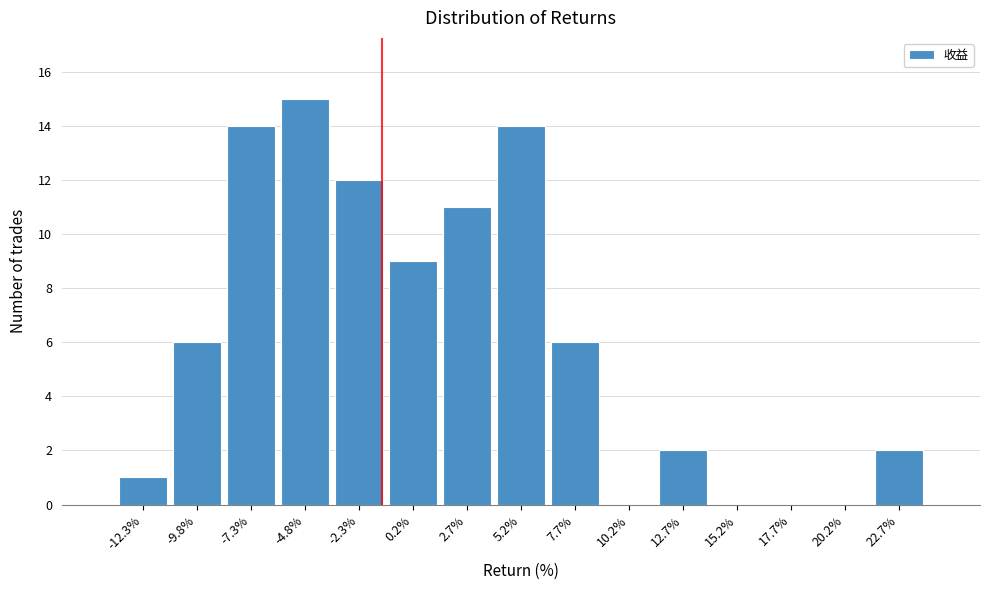

Reading left to right, transcribe all the data shown in this chart.

-12.3%=1	-9.8%=6	-7.3%=14	-4.8%=15	-2.3%=12	0.2%=9	2.7%=11	5.2%=14	7.7%=6	10.2%=0	12.7%=2	15.2%=0	17.7%=0	20.2%=0	22.7%=2